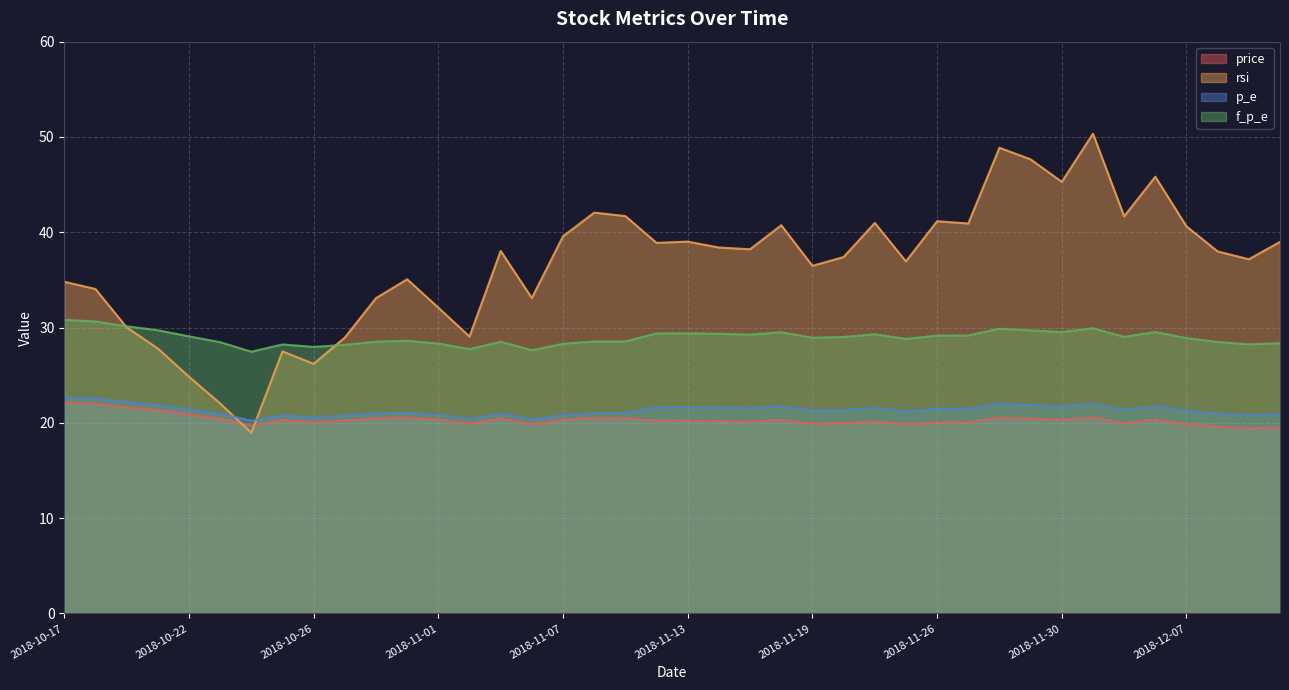

Is the value of price at 2018-11-21 greater than the value of f_p_e at 2018-11-14?

No